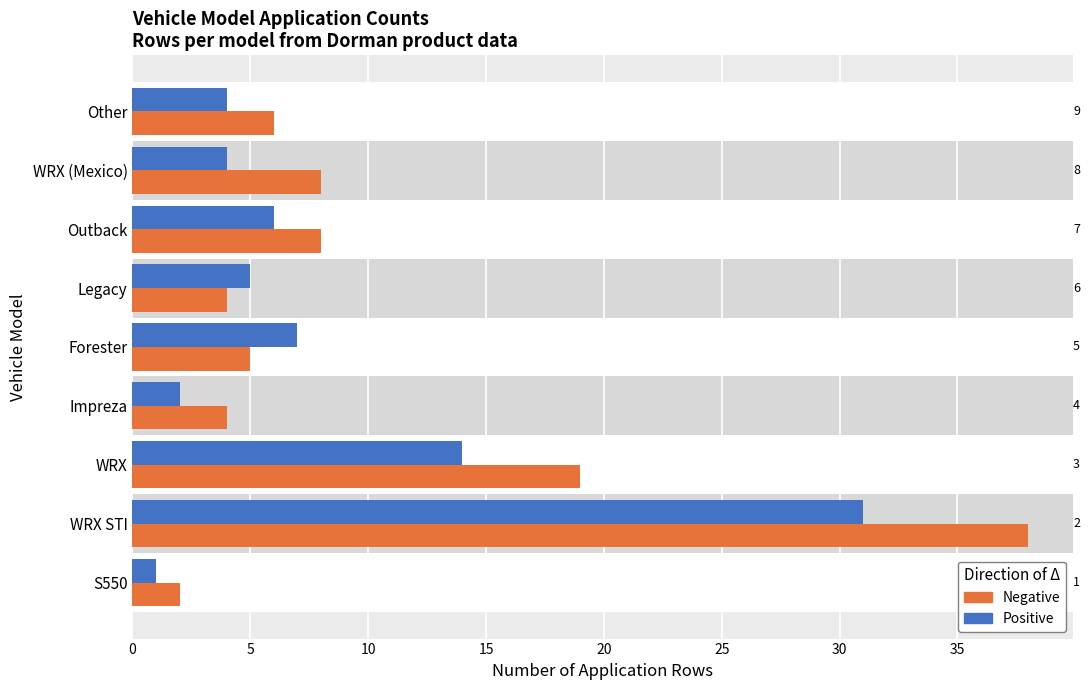

Which series has the largest range (max minus min)?

Negative